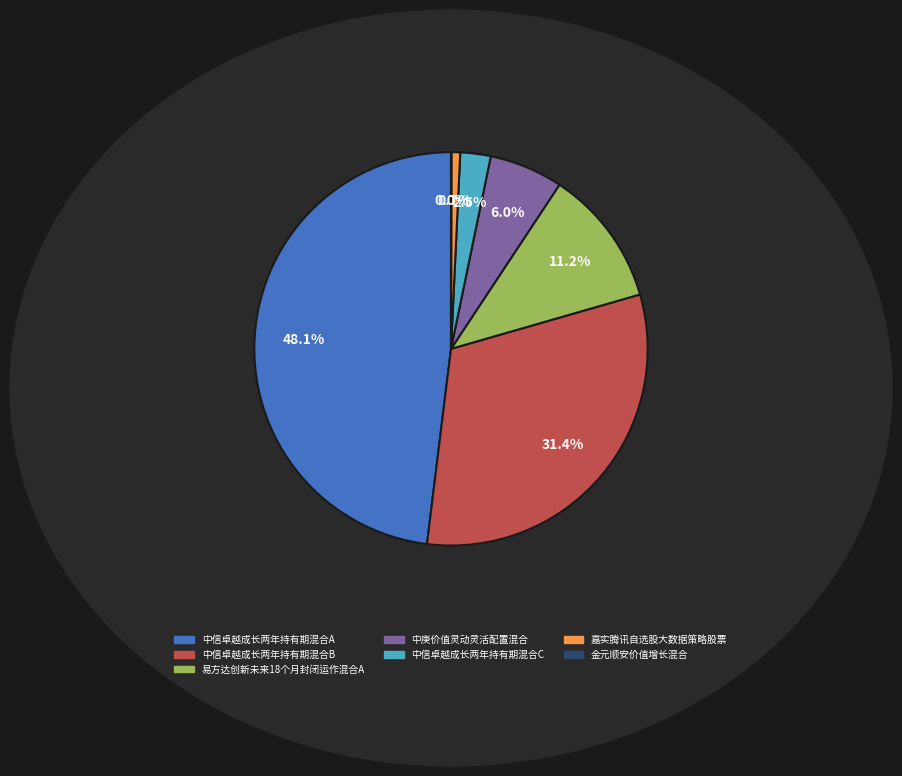

Which slice is the largest?

中信卓越成长两年持有期混合A